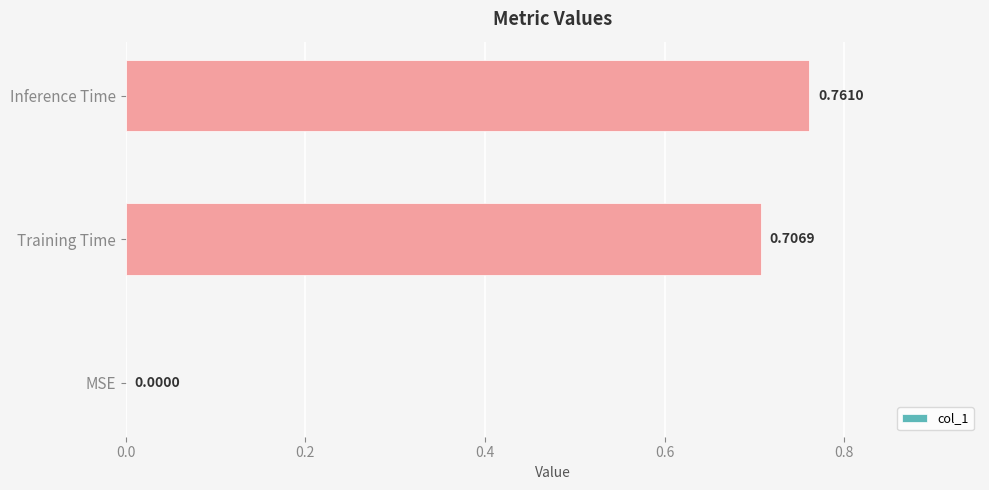

Which label corresponds to the largest value in the chart?

Inference Time